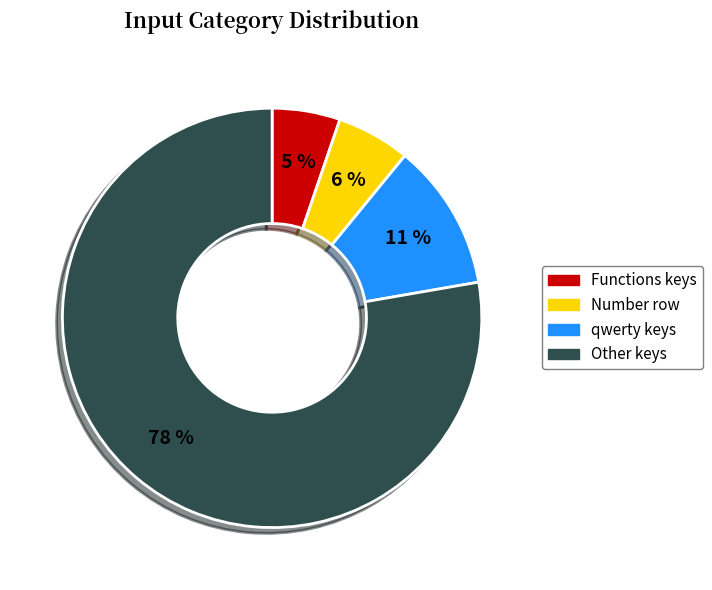

Is it true that Functions keys is 5% of the pie?

True